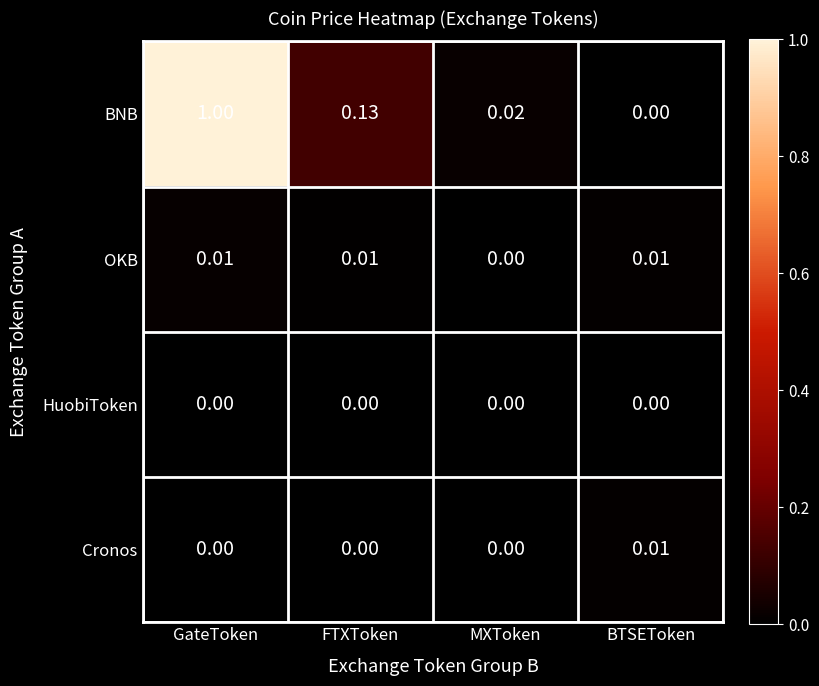

Which label corresponds to the largest value in the chart?

GateToken